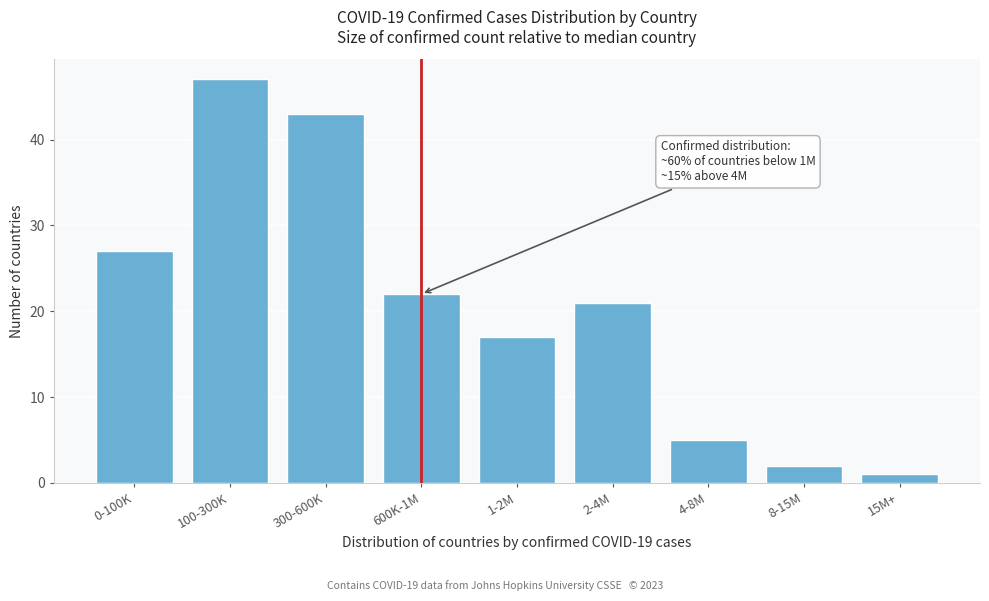

Reading left to right, extract all data points from this chart.

0-100K=27	100-300K=47	300-600K=43	600K-1M=22	1-2M=17	2-4M=21	4-8M=5	8-15M=2	15M+=1